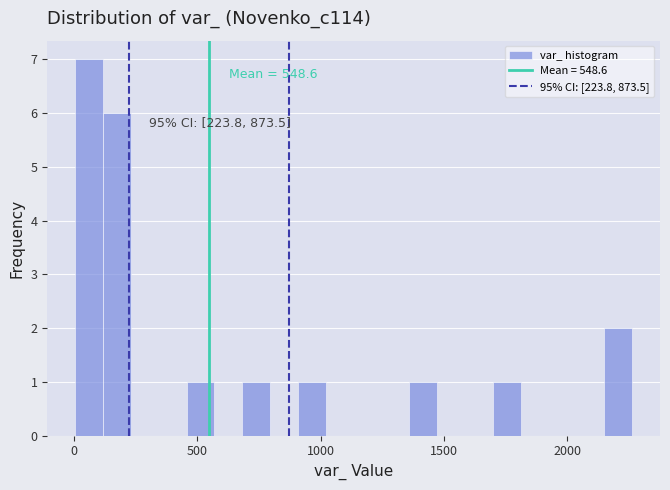

Read against the x-axis, roughly where is the centre of the tallest bar?

50